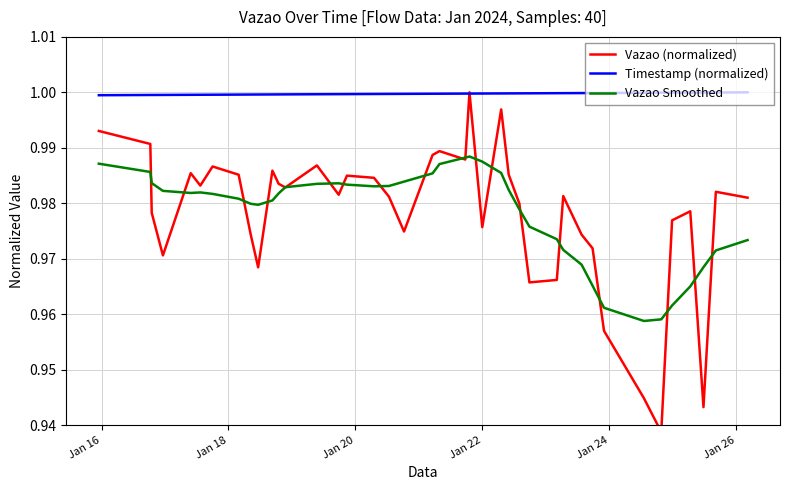

Is this an area chart (filled region under the line)?

No